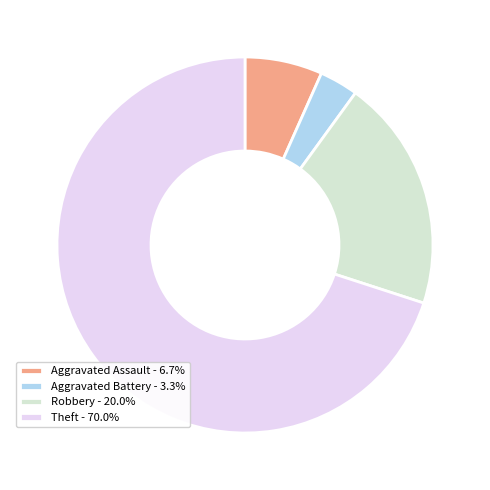

What is the majority slice?

Theft